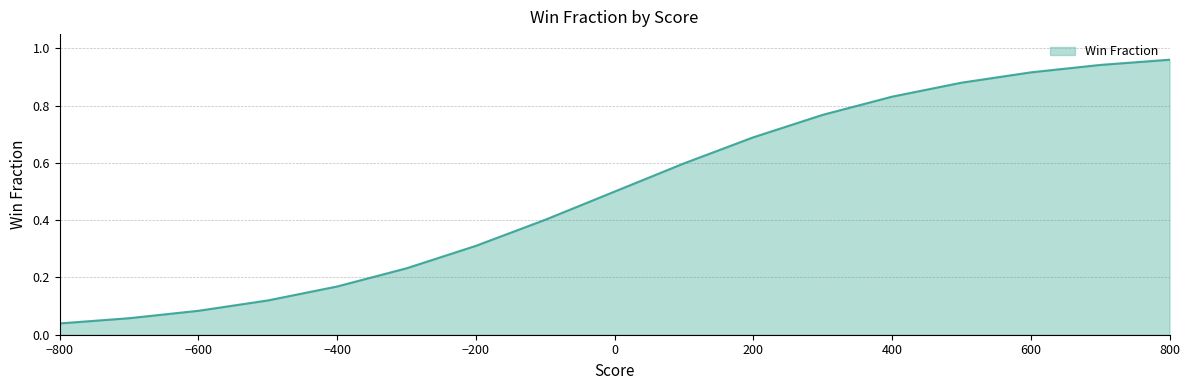

Rank the categories by value from lowest to highest.

-800, -700, -600, -500, -400, -300, -200, -100, 0, 100, 200, 300, 400, 500, 600, 700, 800